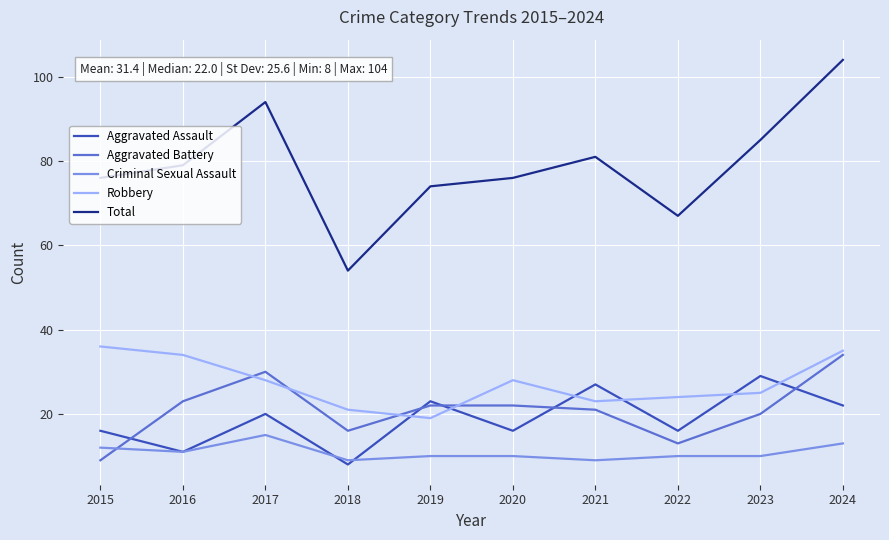

Reading right to left, transcribe all the data shown in this chart.

Aggravated Assault: 22	29	16	27	16	23	8	20	11	16
Aggravated Battery: 34	20	13	21	22	22	16	30	23	9
Criminal Sexual Assault: 13	10	10	9	10	10	9	15	11	12
Robbery: 35	25	24	23	28	19	21	28	34	36
Total: 104	85	67	81	76	74	54	94	79	76